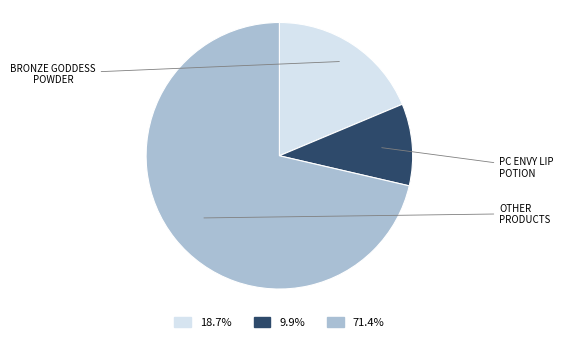

Is there a majority slice in this chart?

Yes